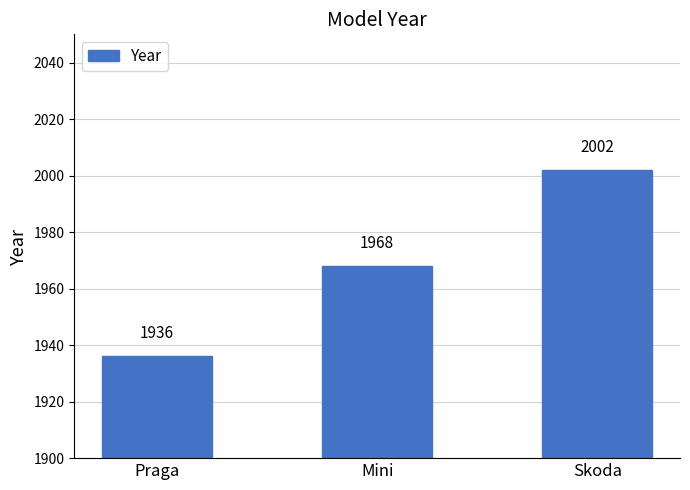

Count the values in the range 1936 to 2002.

3